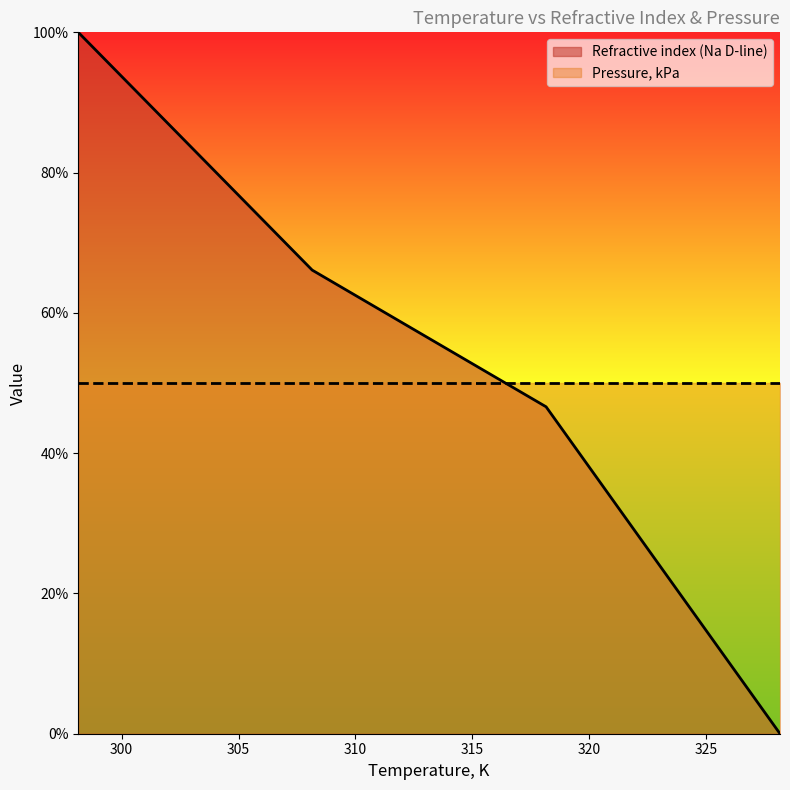

List the labels in order of value, smallest first.

328.15, 318.15, 308.15, 298.15